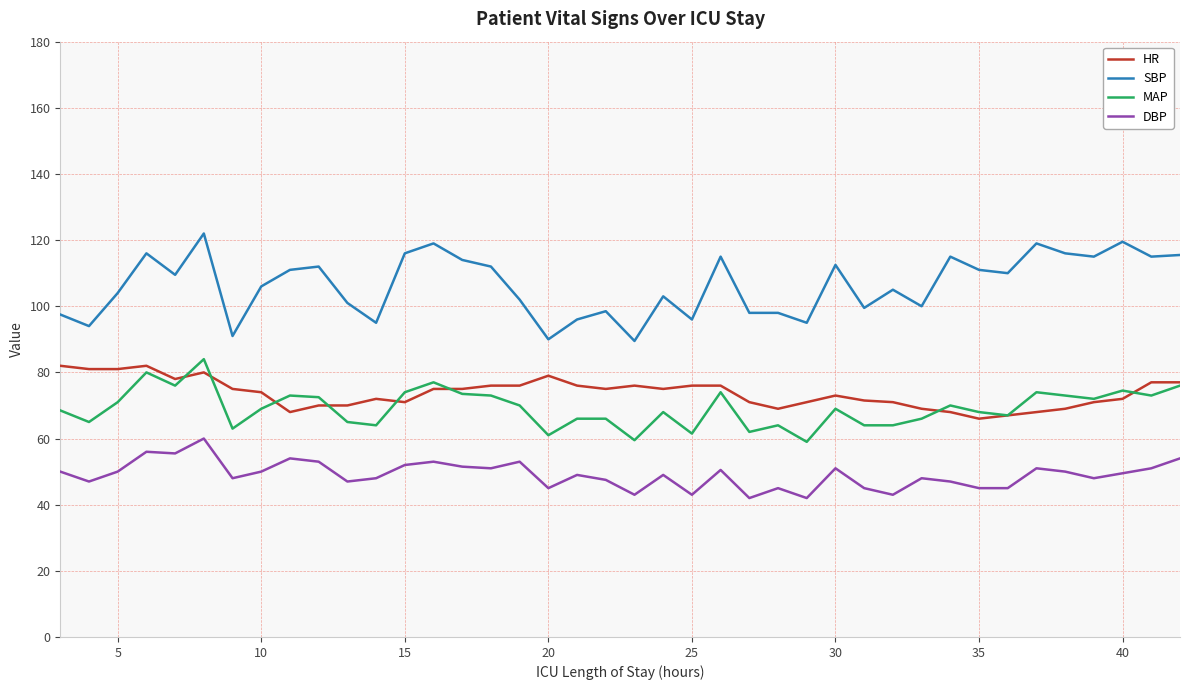

Which series has the largest total across all categories?

SBP